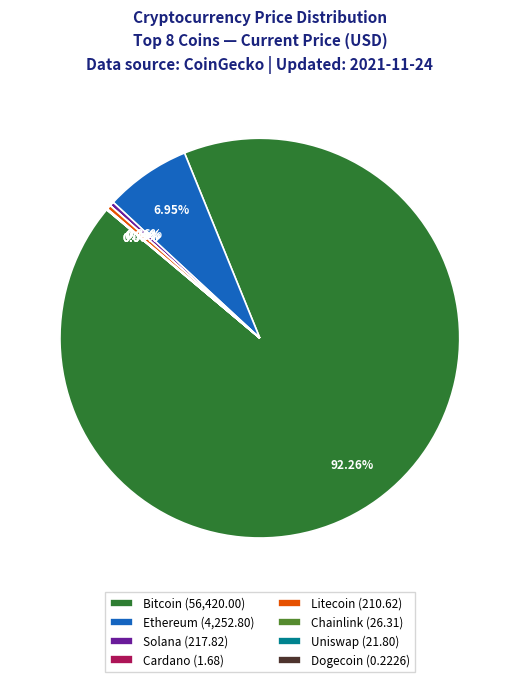

Is there any slice that represents more than half of the pie?

Yes